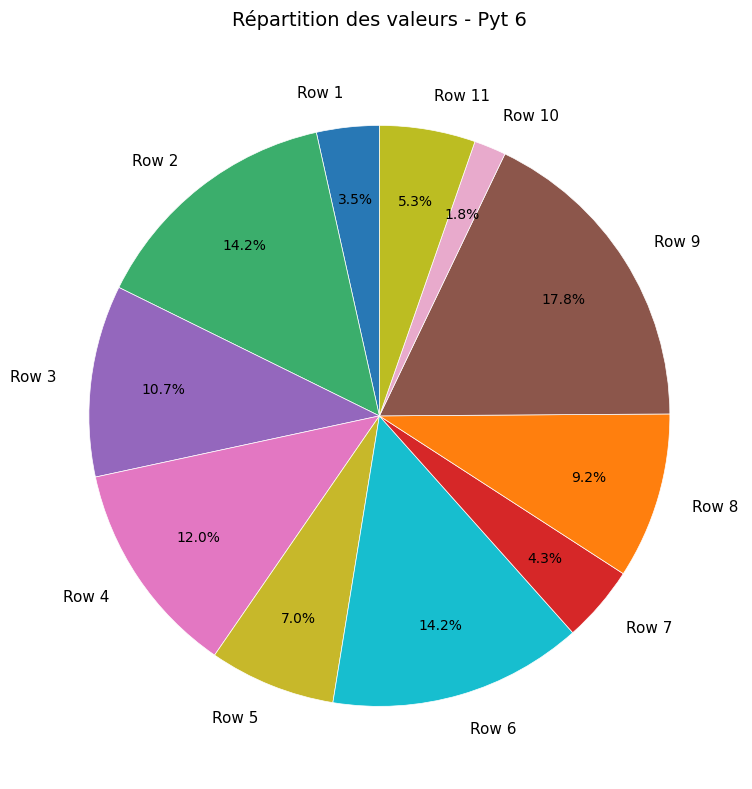

Which slice is the largest?

Row 9